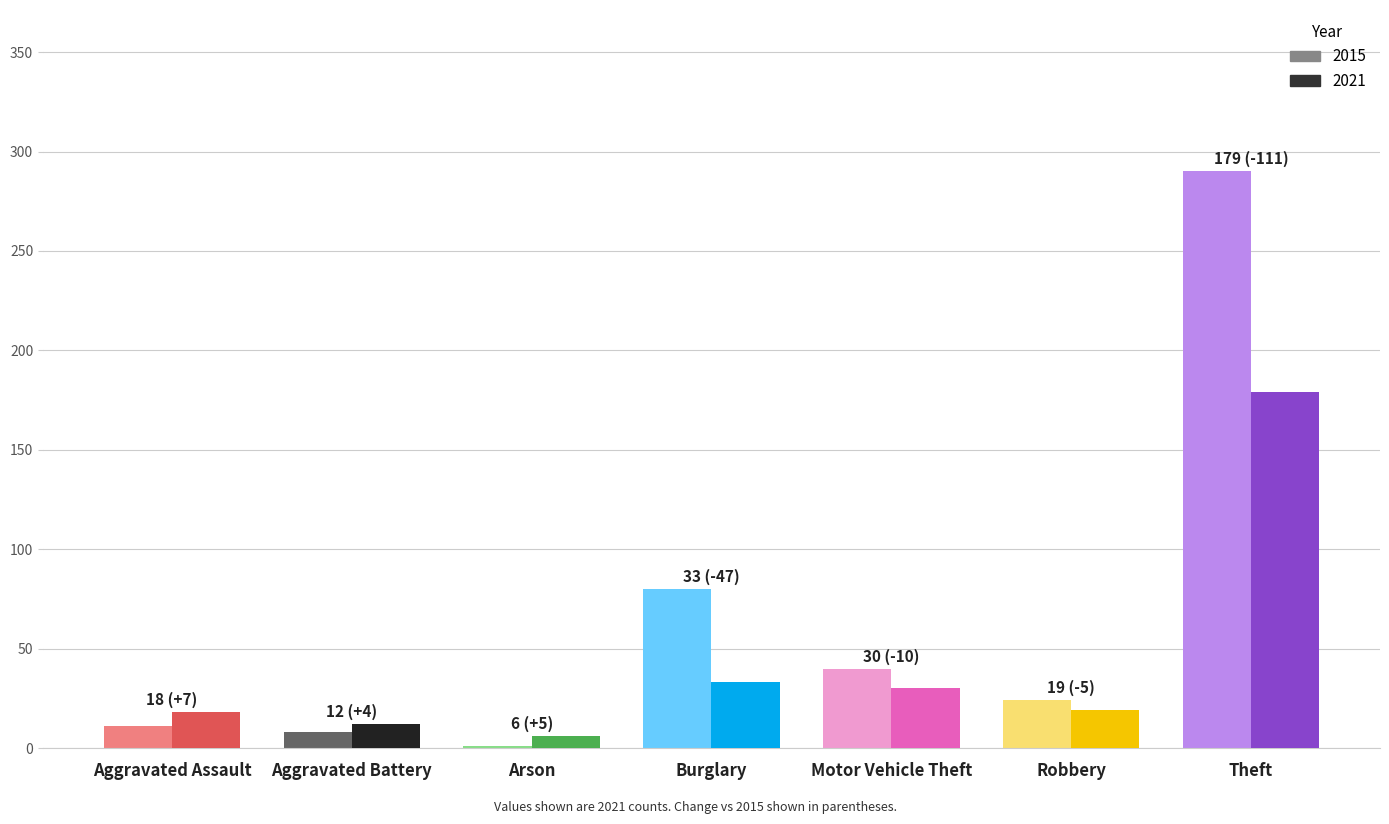

Between Theft and Burglary, which is larger?

Theft